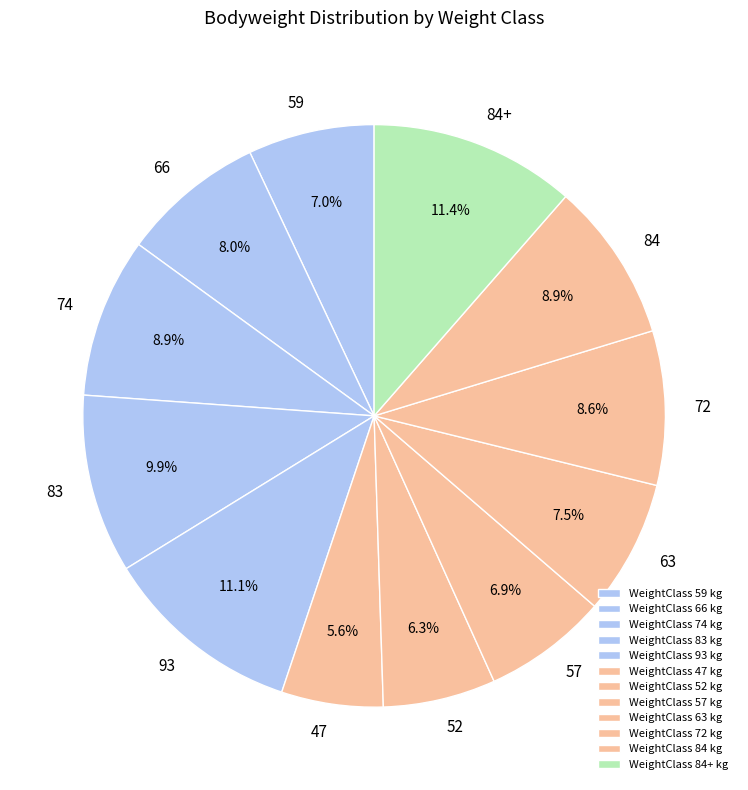

What percentage is the 47 slice, to the nearest percent?

6%